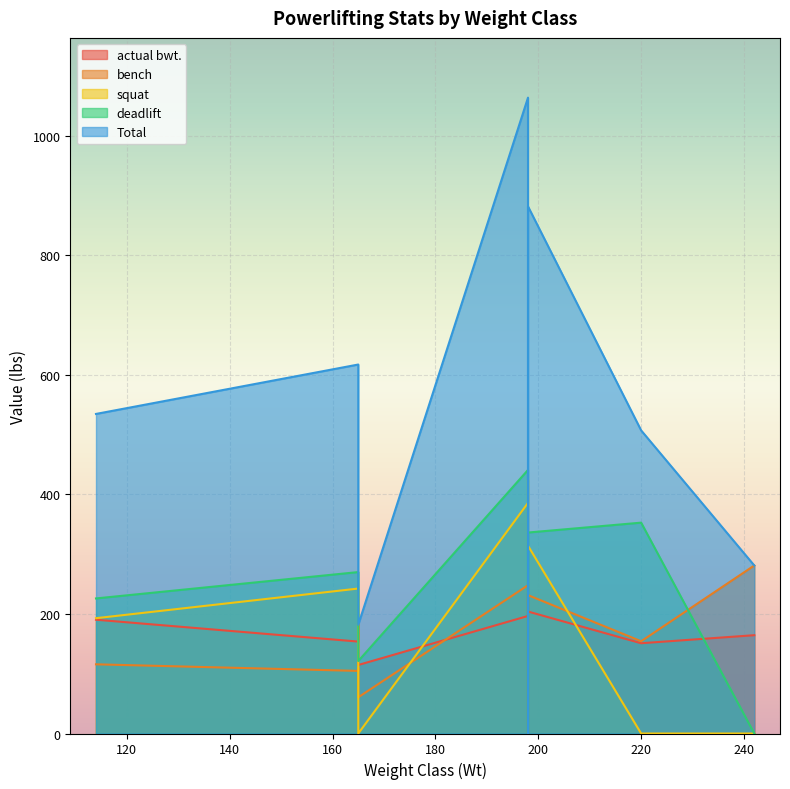

True or false: deadlift and squat intersect in this chart.

True